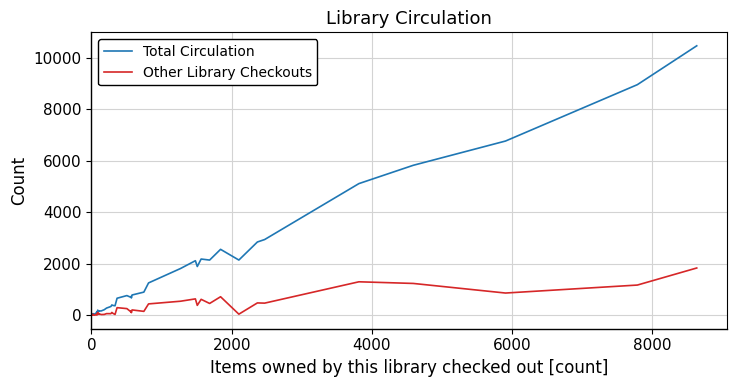

At how many categories does at least one series exceed 9998?

1